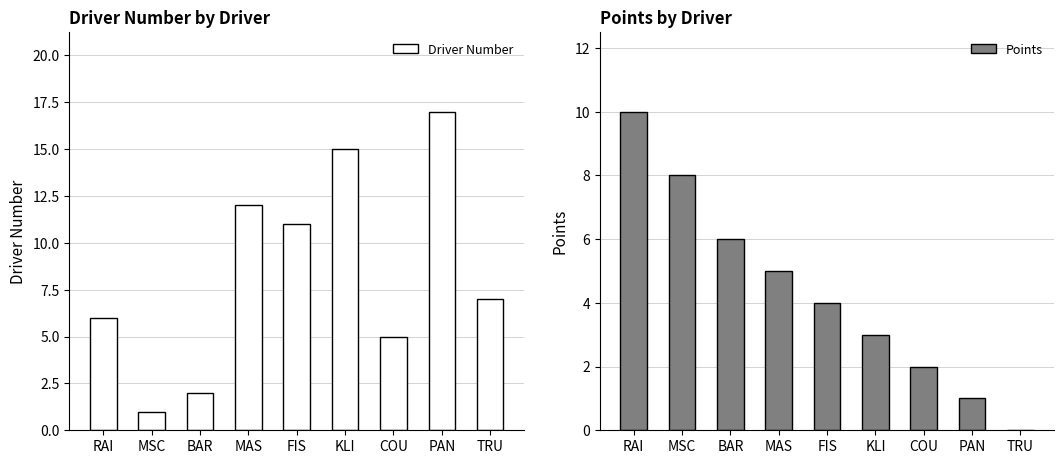

What is the approximate value of Driver Number at TRU?

7